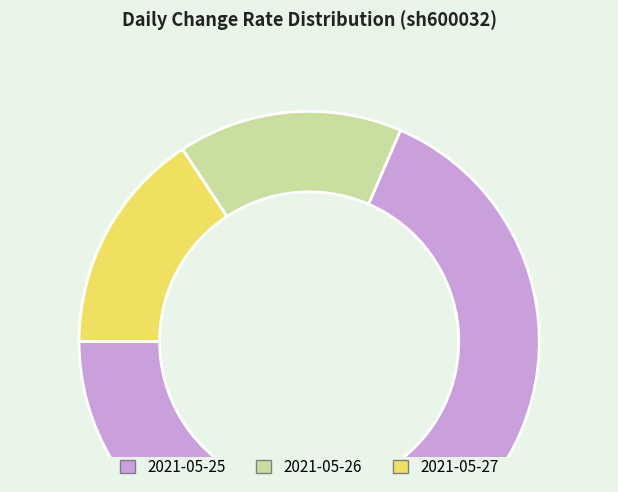

Do 2021-05-25 and 2021-05-27 together represent more than half of the pie?

Yes